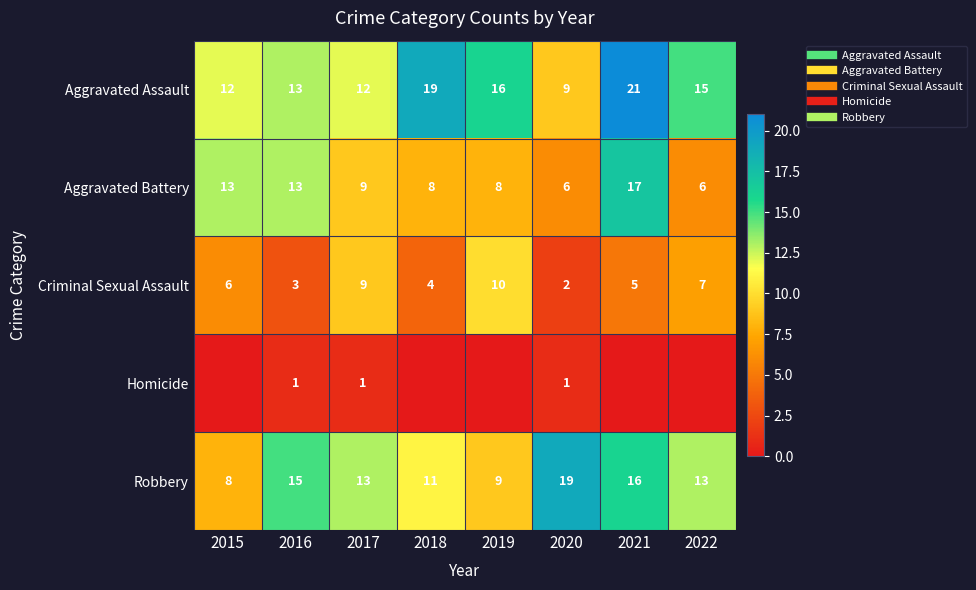

At which category does the chart reach its minimum across all series?

2015